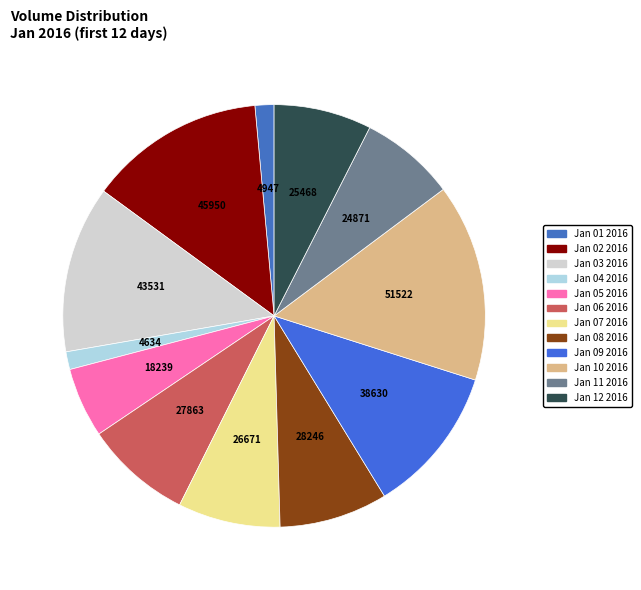

To the nearest percent, what is the average slice percentage?

8%